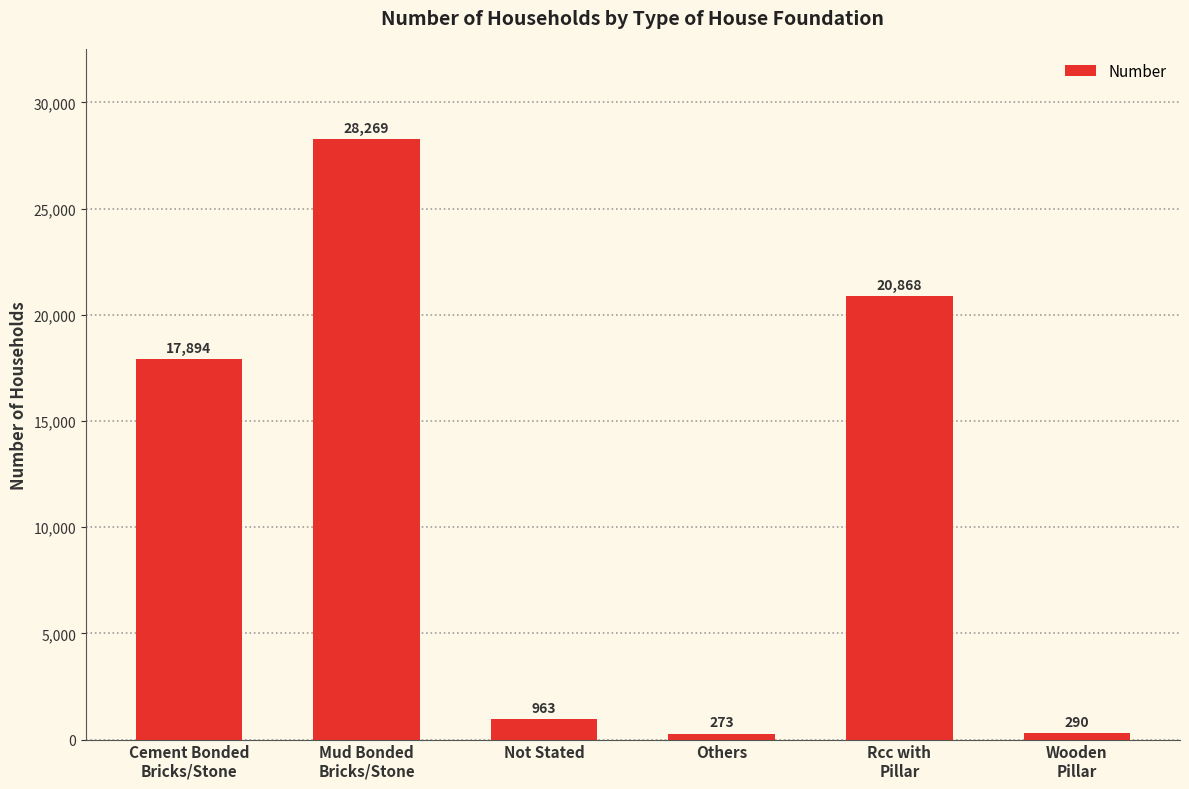

Reading right to left, what are all the values shown in this chart?

290	20868	273	963	28269	17894